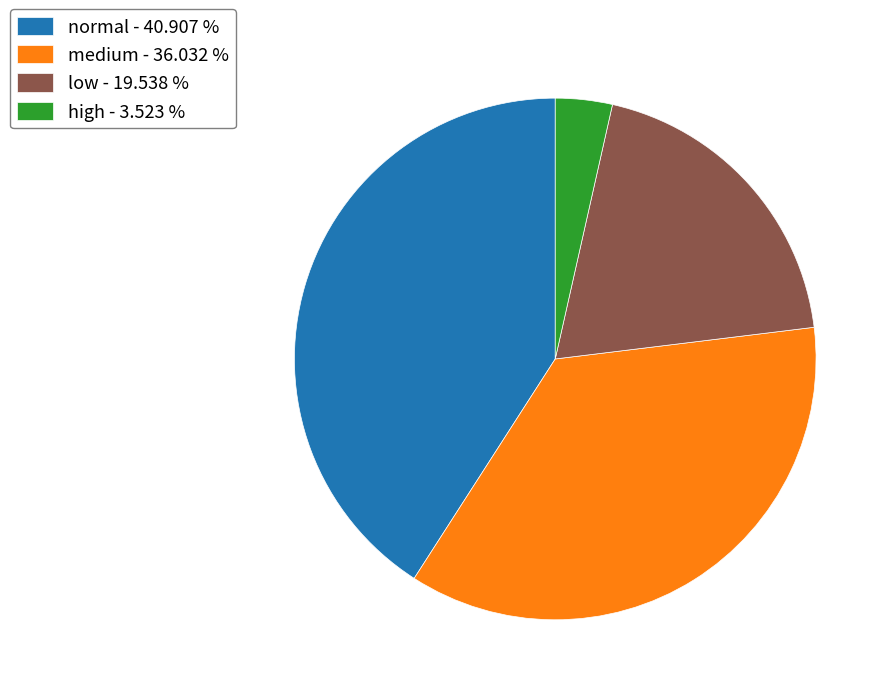

Is the sum of normal - 40.907 % and medium - 36.032 % greater than half?

Yes